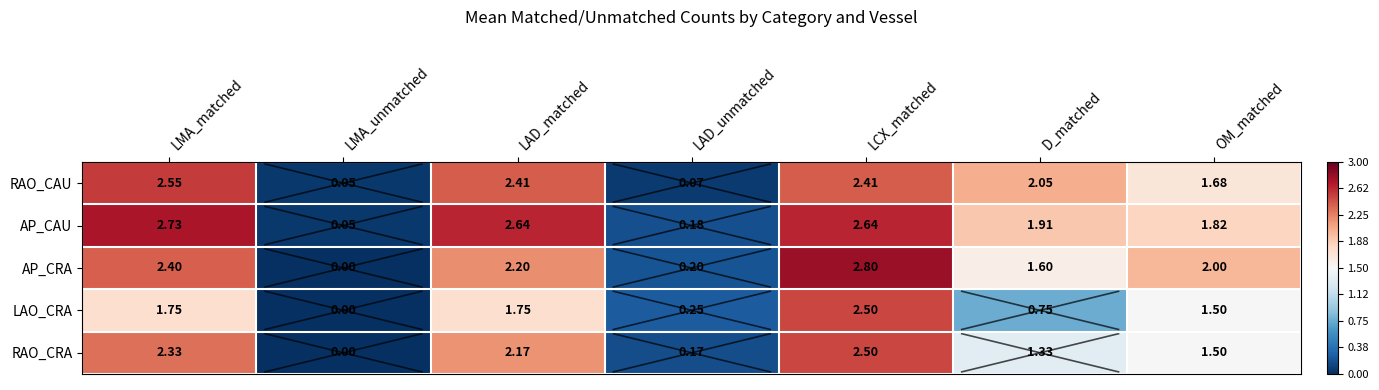

How many values in LAO_CRA are above zero?

6